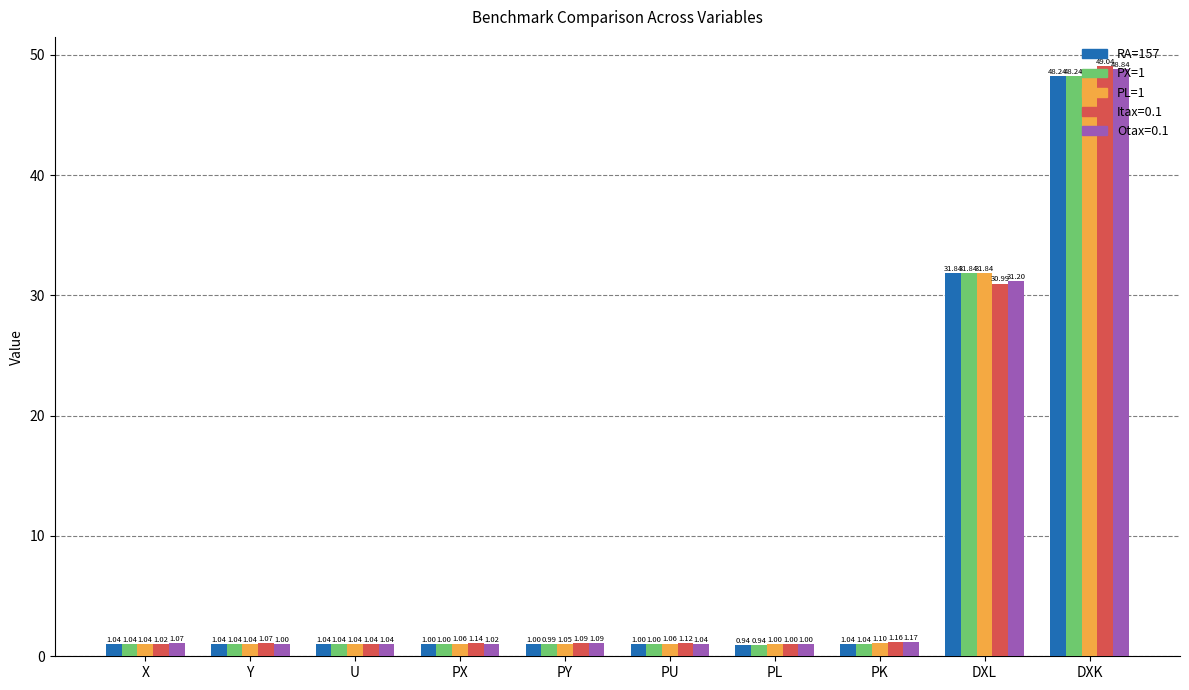

What are all the series names shown in the legend?

RA=157, PX=1, PL=1, Itax=0.1, Otax=0.1